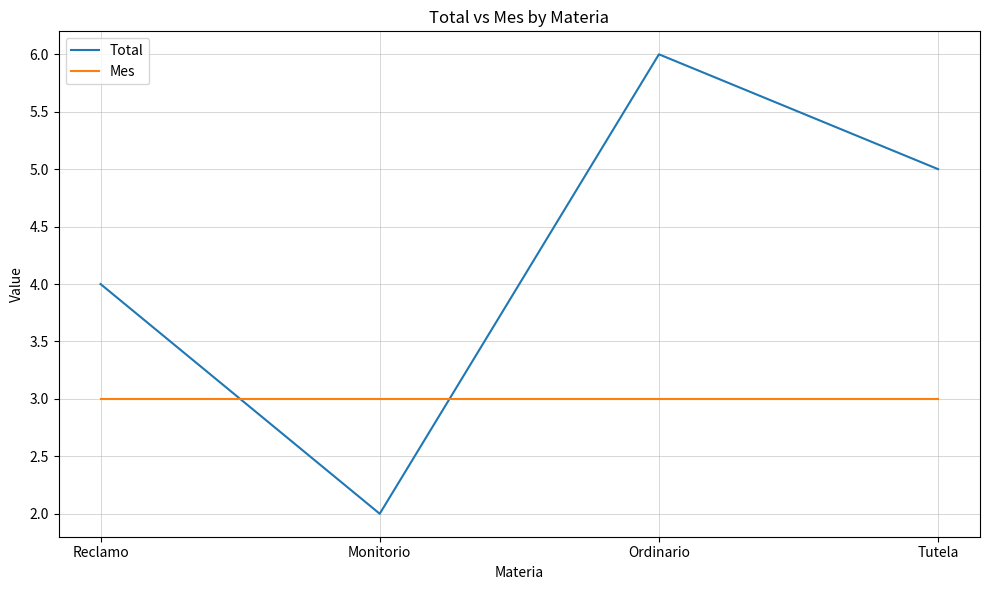

The value of Mes at Reclamo is 3. True or false?

True